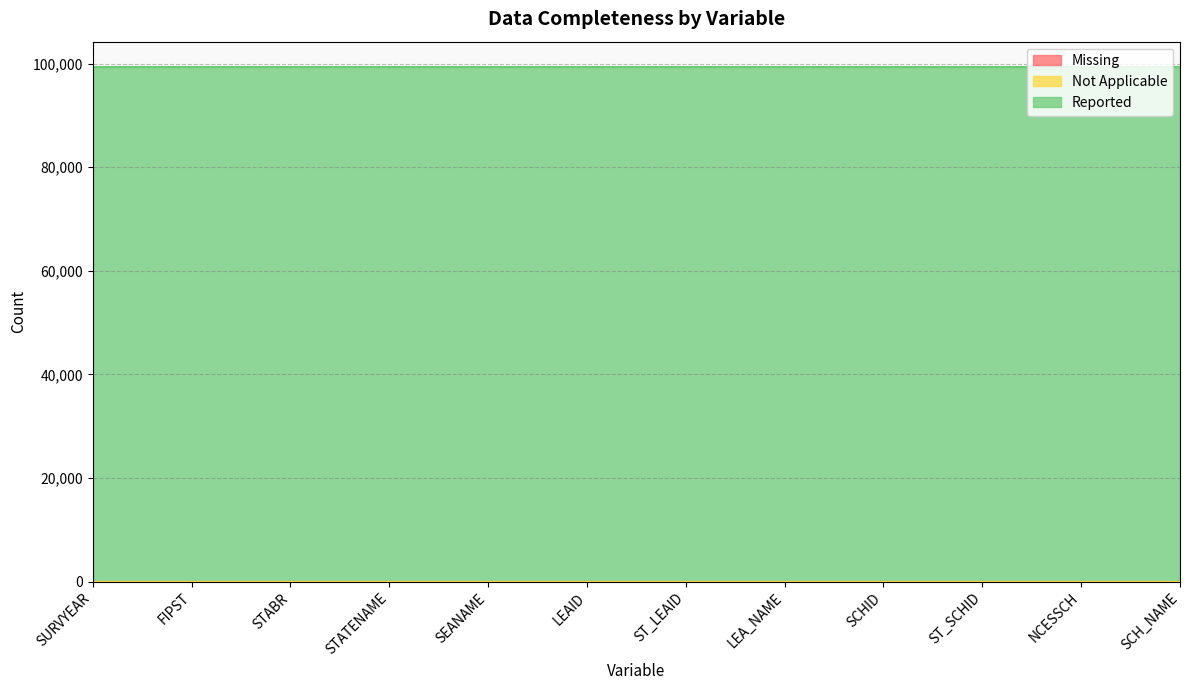

True or false: Missing and Not Applicable cross at least once.

False